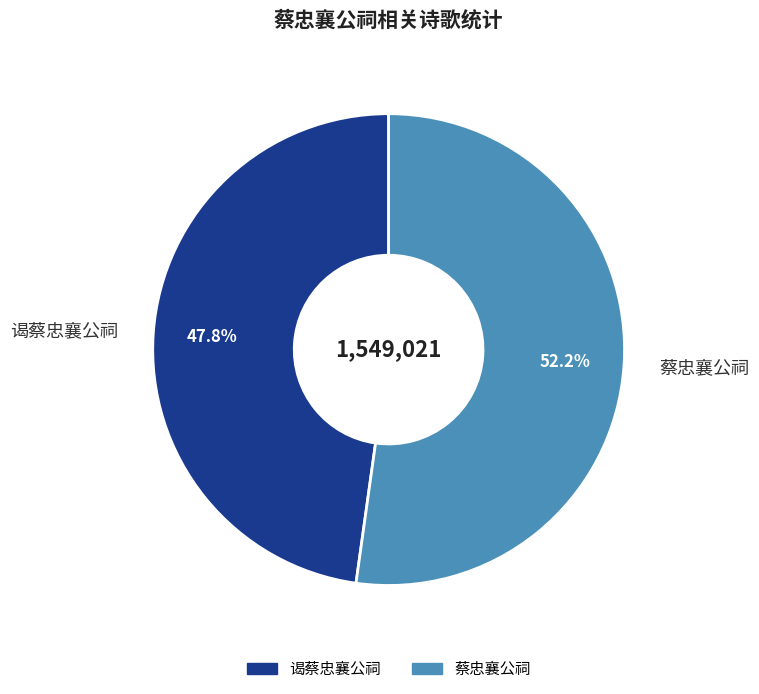

Which category has the smallest portion of the pie?

谒蔡忠襄公祠